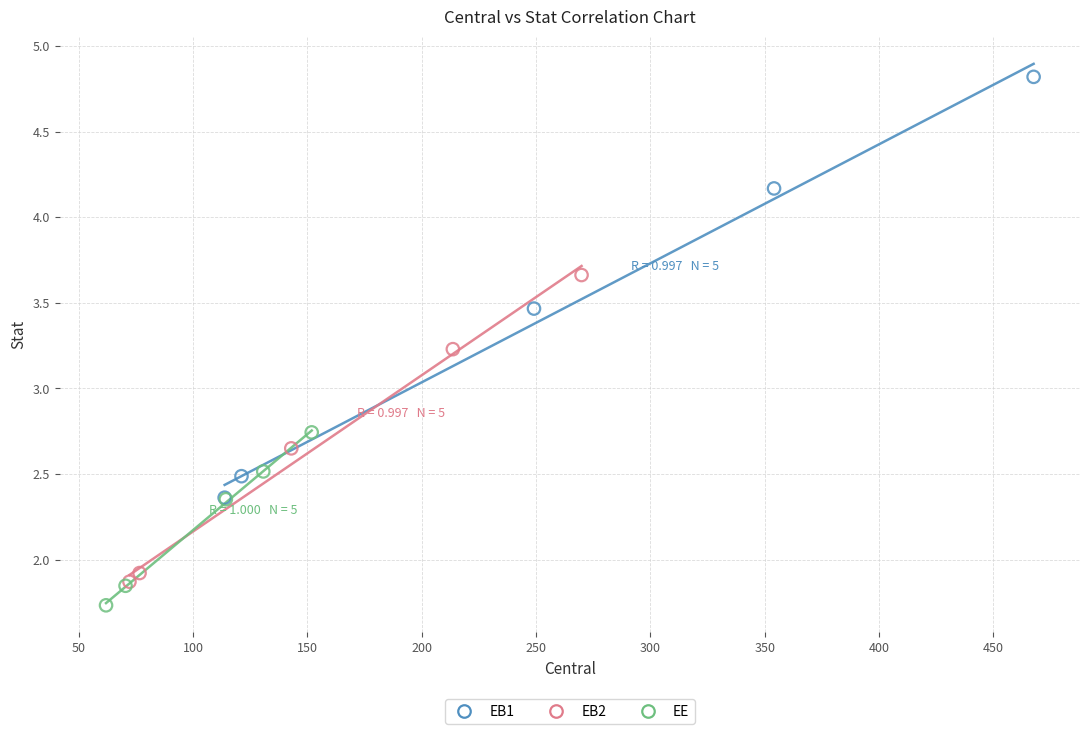

What are all the series names shown in the legend?

EB1, EB2, EE